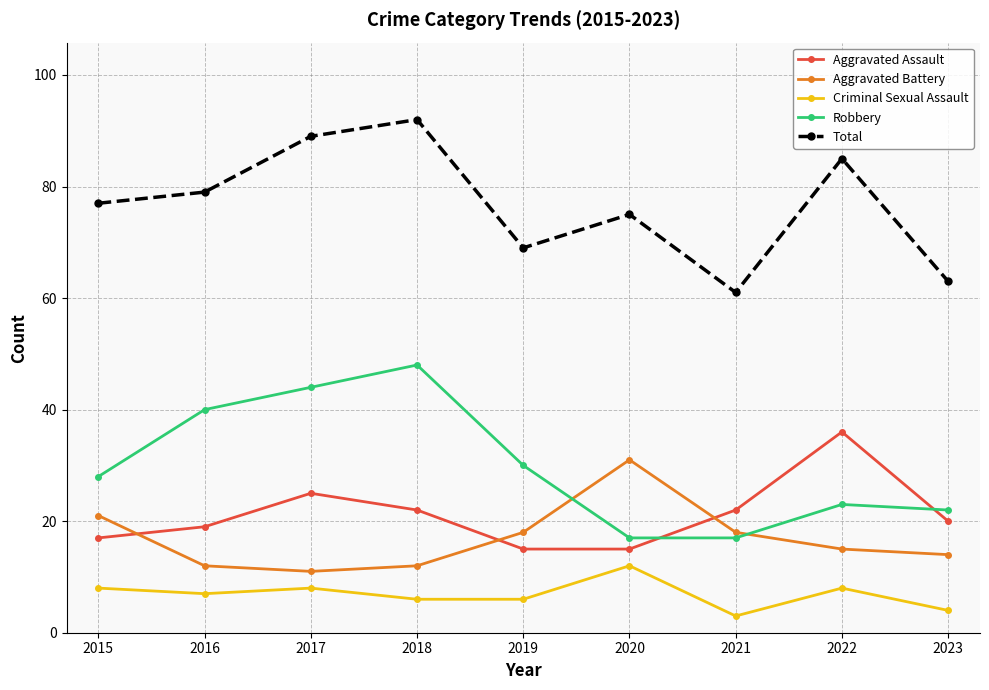

What is the total value across all series at 2019?

138